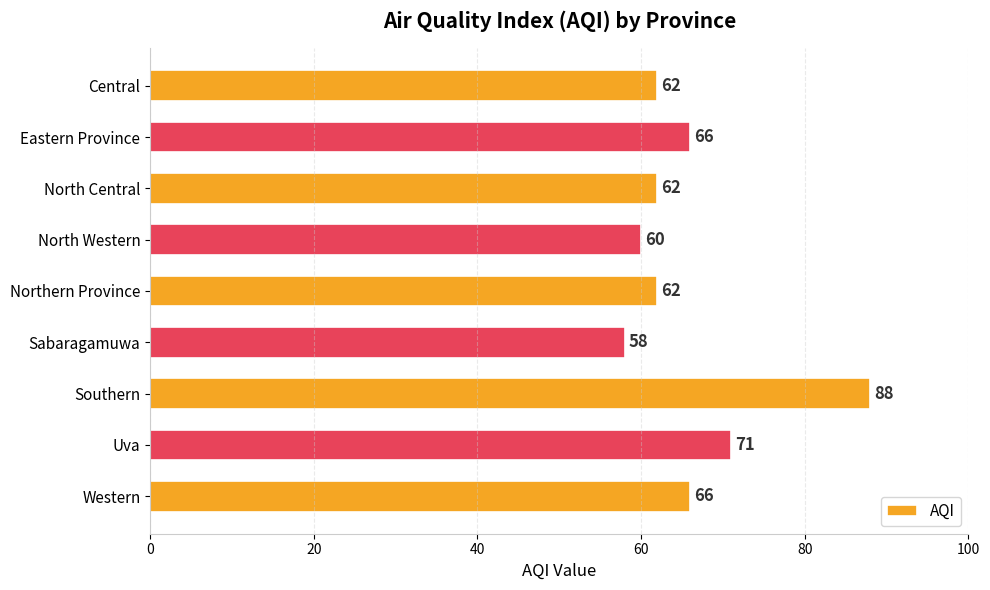

Approximately how many times larger is the value at North Central compared to Uva?

0.9